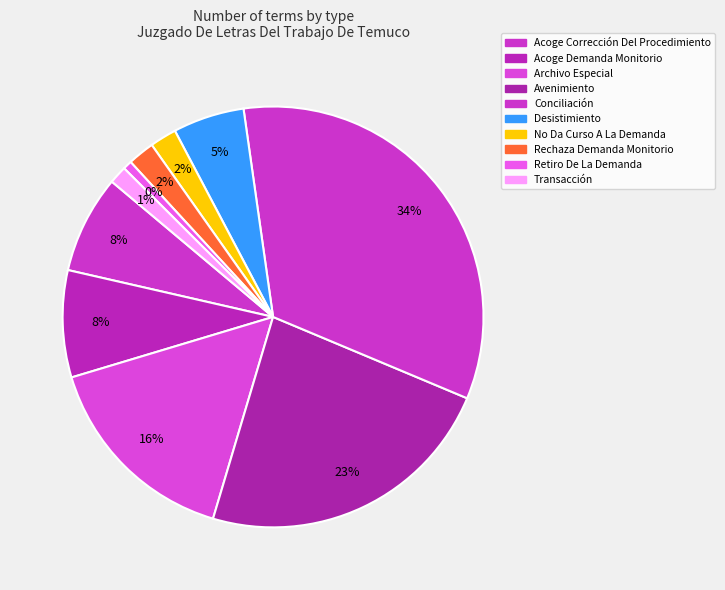

To the nearest percent, what is the combined percentage of Acoge Demanda Monitorio and Transacción?

10%